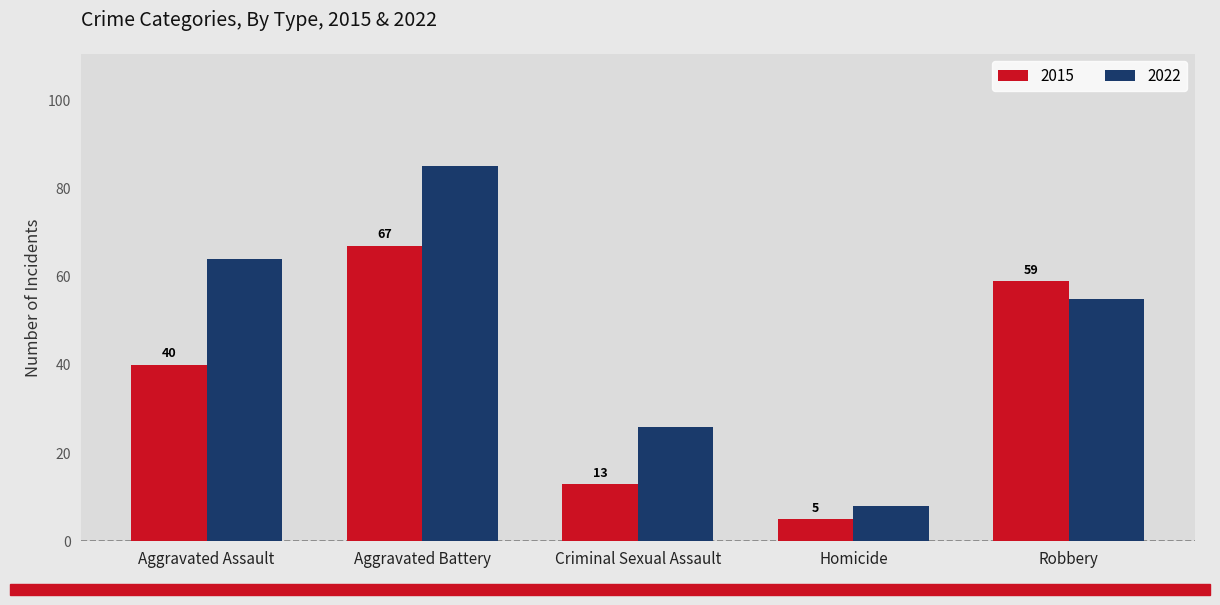

Reading left to right, transcribe all the data shown in this chart.

2015: 40	67	13	5	59
2022: 64	85	26	8	55